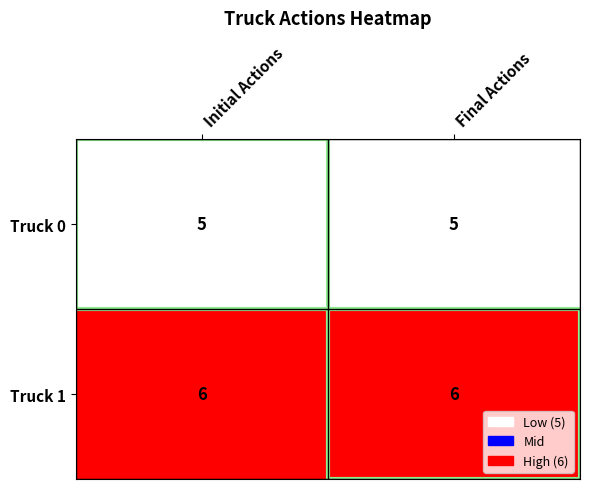

Is it true that Truck 1 equals 6 at Initial Actions?

True